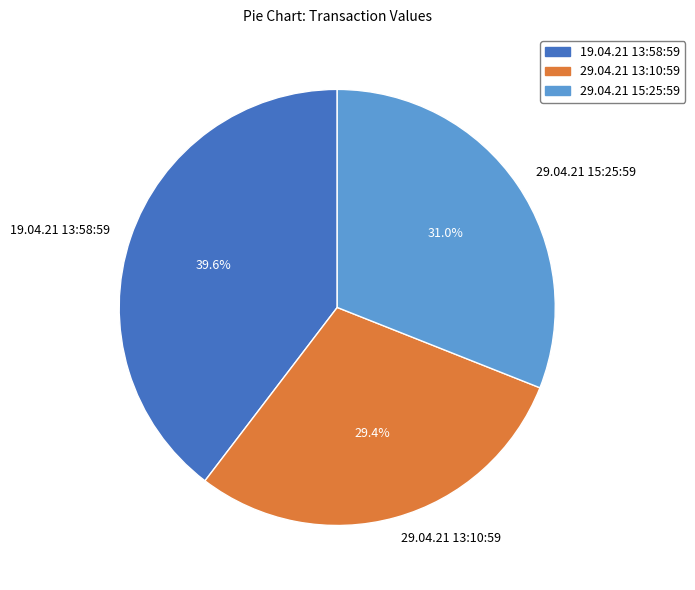

Approximately how many times larger is the value at 29.04.21 13:10:59 compared to 19.04.21 13:58:59?

0.7